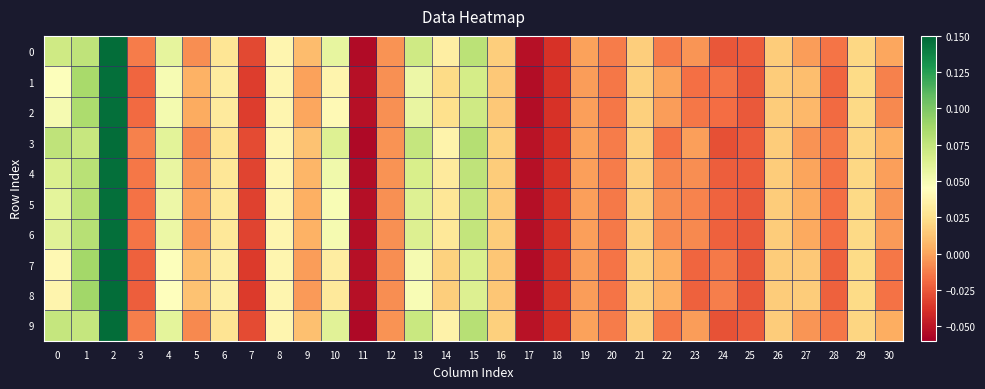

Reading left to right, extract all data points from this chart.

0: 0=0.1	1=0.1	2=0.1	3=-0.0	4=0.1	5=-0.0	6=0.0	7=-0.0	8=0.0	9=0.0	10=0.1	11=-0.1	12=-0.0	13=0.1	14=0.0	15=0.1	16=0.0	17=-0.1	18=-0.0	19=-0.0	20=-0.0	21=0.0	22=-0.0	23=-0.0	24=-0.0	25=-0.0	26=0.0	27=-0.0	28=-0.0	29=0.0	30=0.0
1: 0=0.0	1=0.1	2=0.1	3=-0.0	4=0.0	5=0.0	6=0.0	7=-0.0	8=0.0	9=-0.0	10=0.0	11=-0.1	12=-0.0	13=0.1	14=0.0	15=0.1	16=0.0	17=-0.1	18=-0.0	19=-0.0	20=-0.0	21=0.0	22=0.0	23=-0.0	24=-0.0	25=-0.0	26=0.0	27=0.0	28=-0.0	29=0.0	30=-0.0
2: 0=0.1	1=0.1	2=0.1	3=-0.0	4=0.1	5=0.0	6=0.0	7=-0.0	8=0.0	9=0.0	10=0.0	11=-0.1	12=-0.0	13=0.1	14=0.0	15=0.1	16=0.0	17=-0.1	18=-0.0	19=-0.0	20=-0.0	21=0.0	22=-0.0	23=-0.0	24=-0.0	25=-0.0	26=0.0	27=0.0	28=-0.0	29=0.0	30=-0.0
3: 0=0.1	1=0.1	2=0.1	3=-0.0	4=0.1	5=-0.0	6=0.0	7=-0.0	8=0.0	9=0.0	10=0.1	11=-0.1	12=-0.0	13=0.1	14=0.0	15=0.1	16=0.0	17=-0.1	18=-0.0	19=-0.0	20=-0.0	21=0.0	22=-0.0	23=-0.0	24=-0.0	25=-0.0	26=0.0	27=-0.0	28=-0.0	29=0.0	30=0.0
4: 0=0.1	1=0.1	2=0.1	3=-0.0	4=0.1	5=-0.0	6=0.0	7=-0.0	8=0.0	9=0.0	10=0.1	11=-0.1	12=-0.0	13=0.1	14=0.0	15=0.1	16=0.0	17=-0.1	18=-0.0	19=-0.0	20=-0.0	21=0.0	22=-0.0	23=-0.0	24=-0.0	25=-0.0	26=0.0	27=0.0	28=-0.0	29=0.0	30=-0.0
5: 0=0.1	1=0.1	2=0.1	3=-0.0	4=0.1	5=-0.0	6=0.0	7=-0.0	8=0.0	9=0.0	10=0.0	11=-0.1	12=-0.0	13=0.1	14=0.0	15=0.1	16=0.0	17=-0.1	18=-0.0	19=-0.0	20=-0.0	21=0.0	22=-0.0	23=-0.0	24=-0.0	25=-0.0	26=0.0	27=0.0	28=-0.0	29=0.0	30=-0.0
6: 0=0.1	1=0.1	2=0.1	3=-0.0	4=0.1	5=-0.0	6=0.0	7=-0.0	8=0.0	9=0.0	10=0.1	11=-0.1	12=-0.0	13=0.1	14=0.0	15=0.1	16=0.0	17=-0.1	18=-0.0	19=-0.0	20=-0.0	21=0.0	22=-0.0	23=-0.0	24=-0.0	25=-0.0	26=0.0	27=0.0	28=-0.0	29=0.0	30=-0.0
7: 0=0.0	1=0.1	2=0.1	3=-0.0	4=0.0	5=0.0	6=0.0	7=-0.0	8=0.0	9=-0.0	10=0.0	11=-0.1	12=-0.0	13=0.1	14=0.0	15=0.1	16=0.0	17=-0.1	18=-0.0	19=-0.0	20=-0.0	21=0.0	22=0.0	23=-0.0	24=-0.0	25=-0.0	26=0.0	27=0.0	28=-0.0	29=0.0	30=-0.0
8: 0=0.0	1=0.1	2=0.1	3=-0.0	4=0.0	5=0.0	6=0.0	7=-0.0	8=0.0	9=-0.0	10=0.0	11=-0.1	12=-0.0	13=0.0	14=0.0	15=0.1	16=0.0	17=-0.1	18=-0.0	19=-0.0	20=-0.0	21=0.0	22=0.0	23=-0.0	24=-0.0	25=-0.0	26=0.0	27=0.0	28=-0.0	29=0.0	30=-0.0
9: 0=0.1	1=0.1	2=0.1	3=-0.0	4=0.1	5=-0.0	6=0.0	7=-0.0	8=0.0	9=0.0	10=0.1	11=-0.1	12=-0.0	13=0.1	14=0.0	15=0.1	16=0.0	17=-0.1	18=-0.0	19=-0.0	20=-0.0	21=0.0	22=-0.0	23=-0.0	24=-0.0	25=-0.0	26=0.0	27=-0.0	28=-0.0	29=0.0	30=0.0